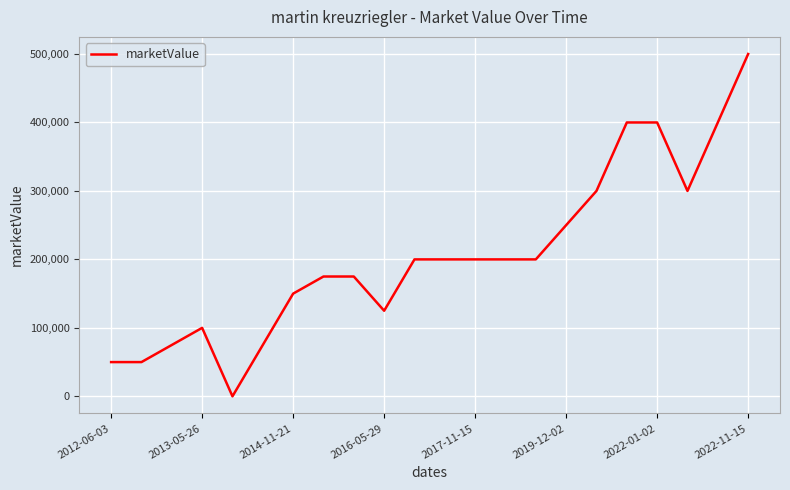

Which category has the highest value across all series?

2022-11-15